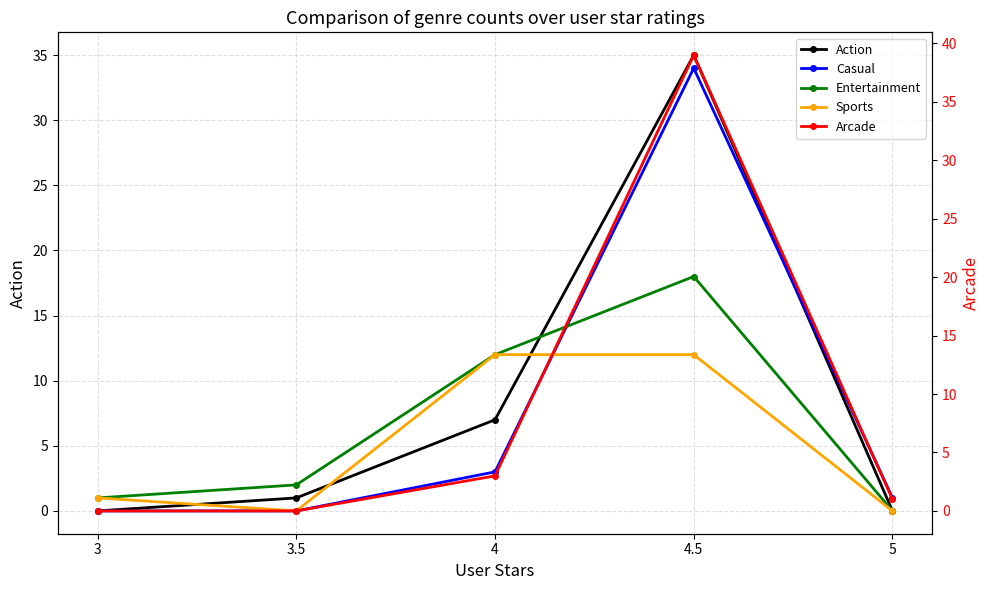

Does the chart display data point markers on the line(s)?

Yes